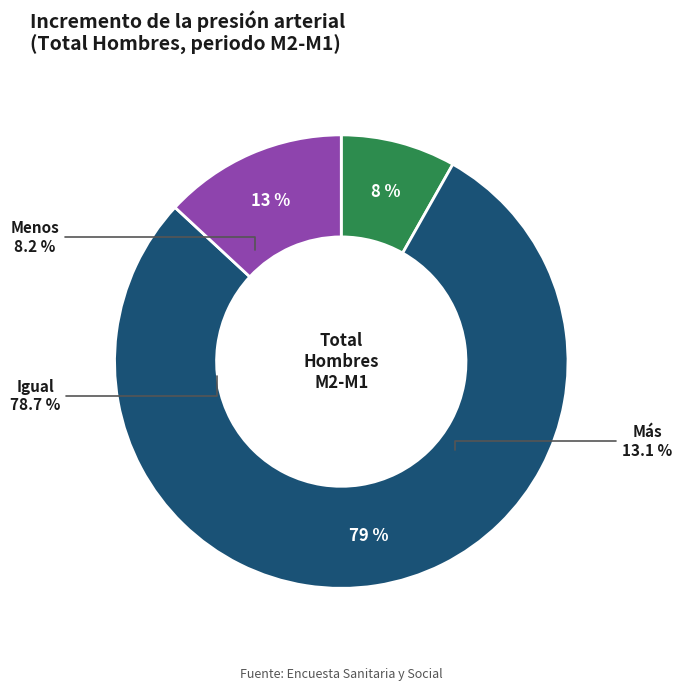

What is the smallest slice in the pie chart?

Menos